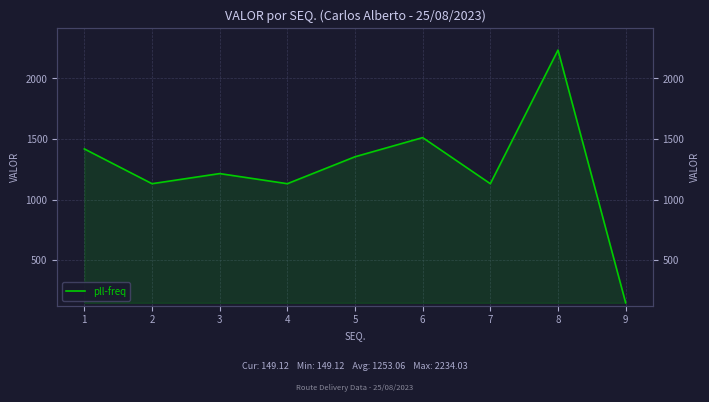

Between 1 and 8, which is larger?

8